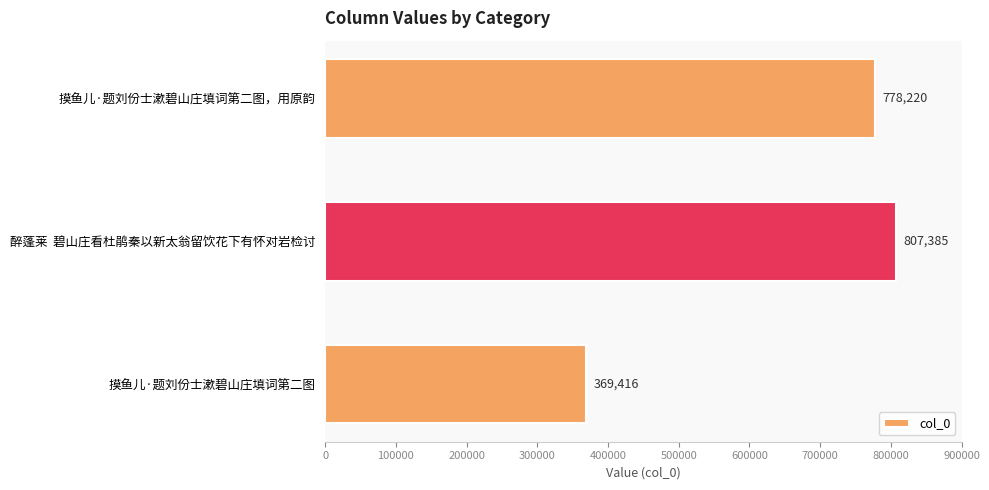

What is the minimum value shown in the chart?

369416